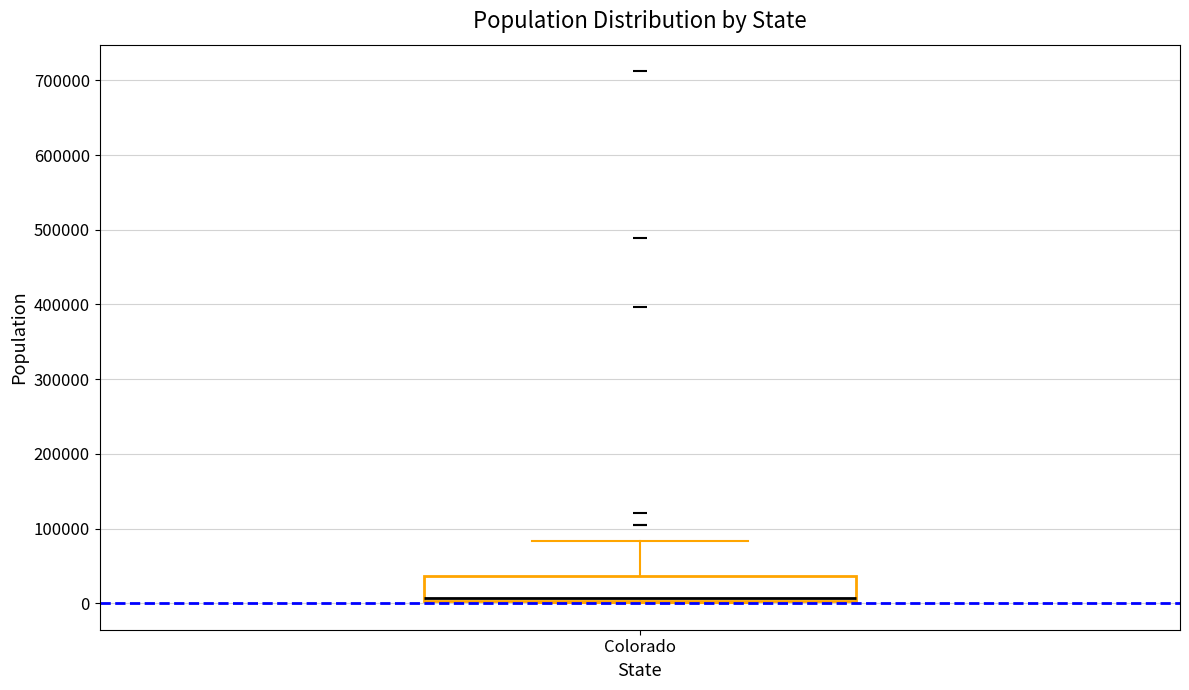

Transcribe this box plot: give where the median line is, the range the box spans, and where the two whiskers end, as read against the y-axis. The values are not printed on the chart, so give them approximately, as read against the axis.

median 10000, box 0 to 40000, whiskers 0 to 80000